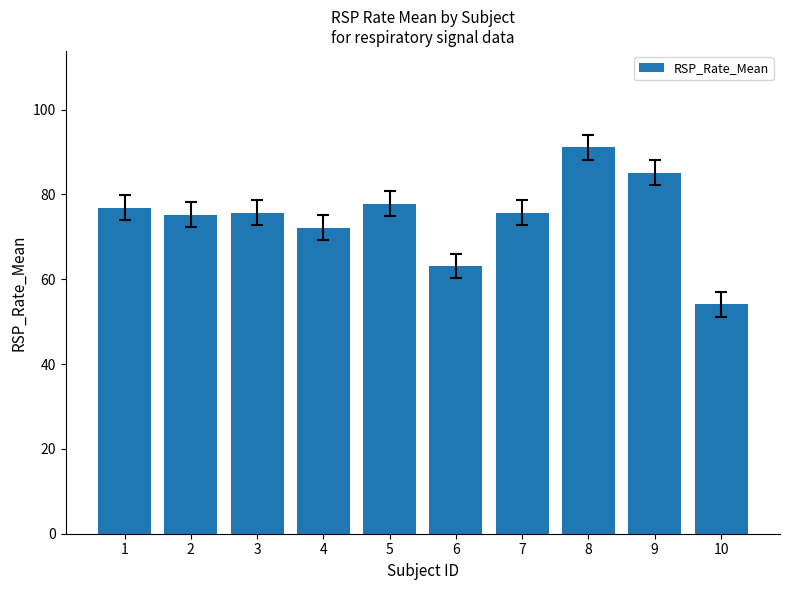

How many bars are there in total?

10